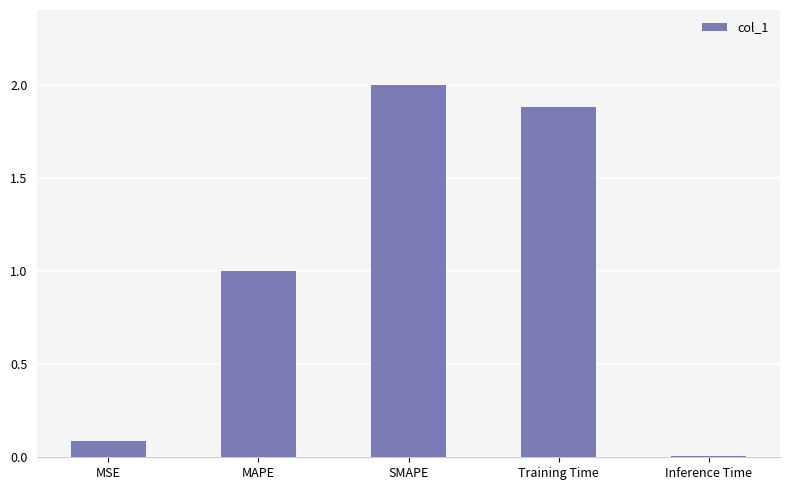

What position from the right is MSE?

5